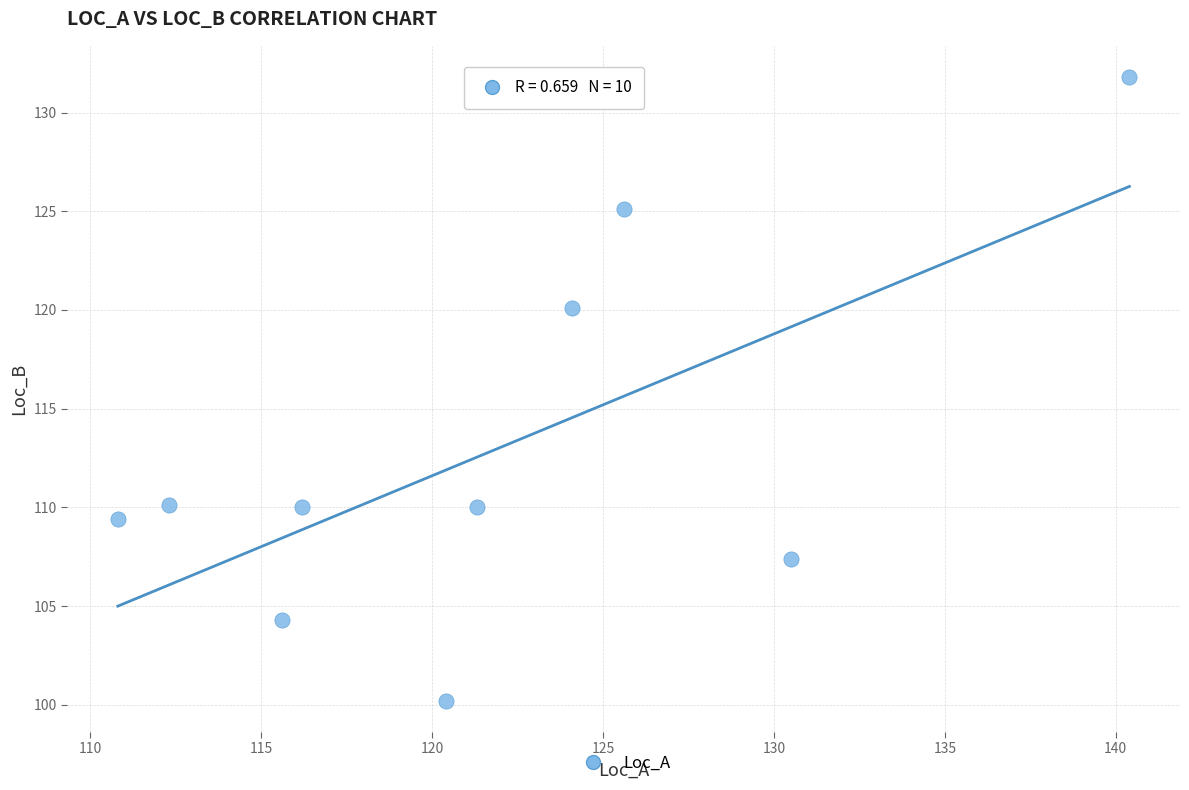

What is the average Y value?

112.8